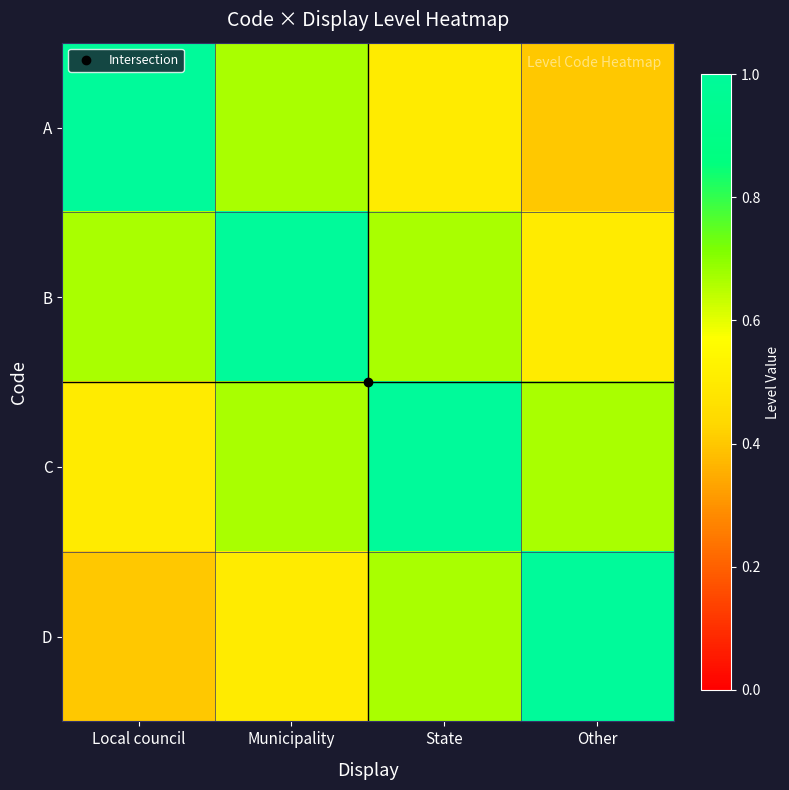

Reading right to left, transcribe all the data shown in this chart.

A: Other=0.4	State=0.5	Municipality=0.7	Local council=1.0
B: Other=0.5	State=0.7	Municipality=1.0	Local council=0.7
C: Other=0.7	State=1.0	Municipality=0.7	Local council=0.5
D: Other=1.0	State=0.7	Municipality=0.5	Local council=0.4